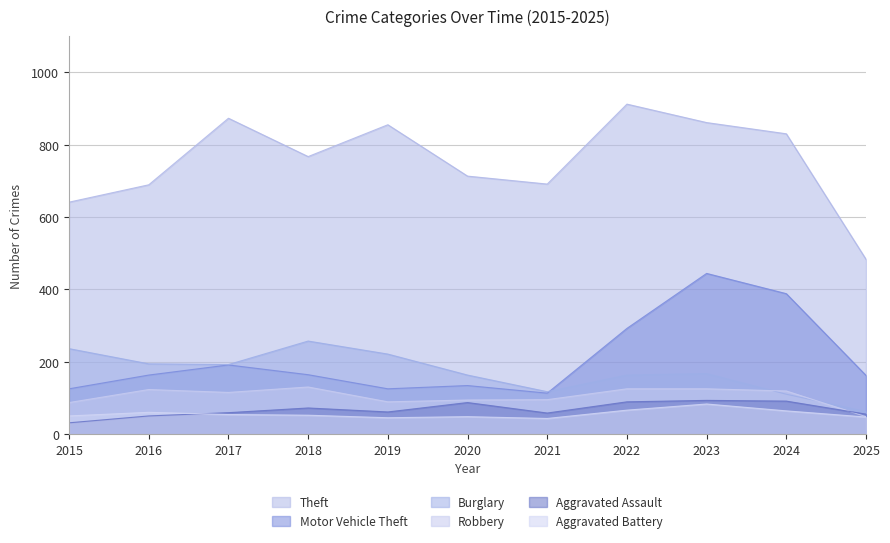

What is the difference between the maximum and minimum values in the Aggravated Battery series?

40